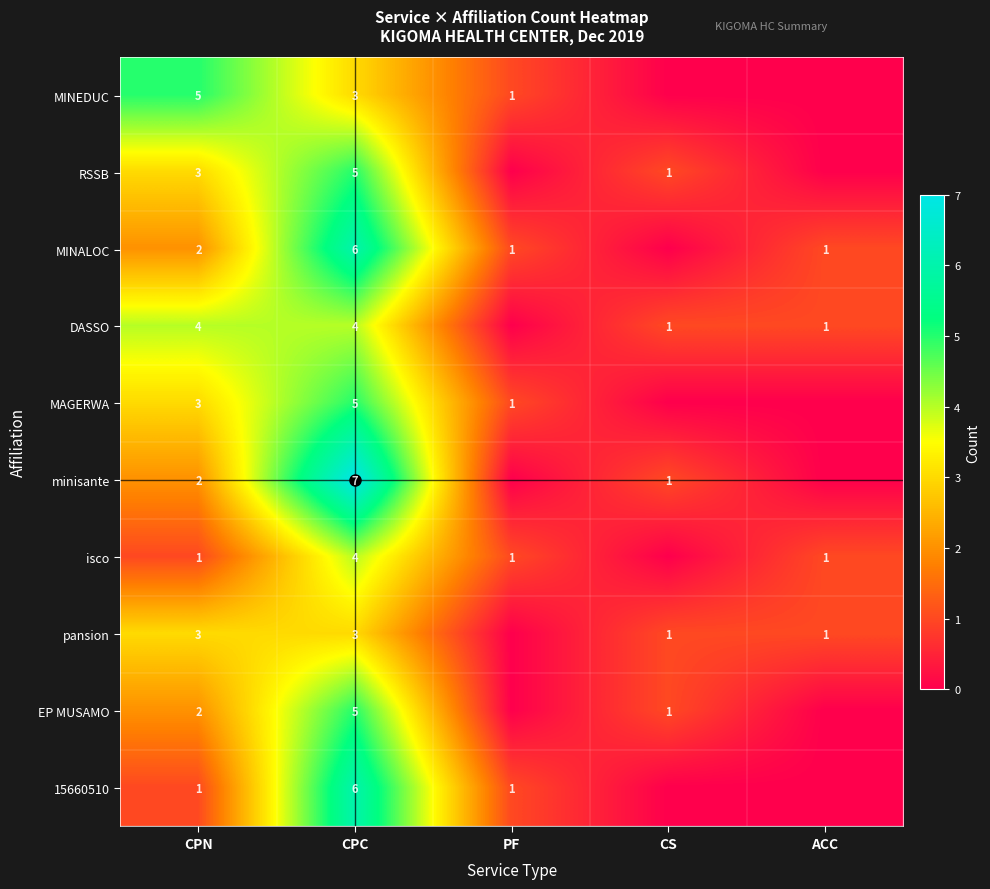

The value of RSSB at CPN is 3. True or false?

True